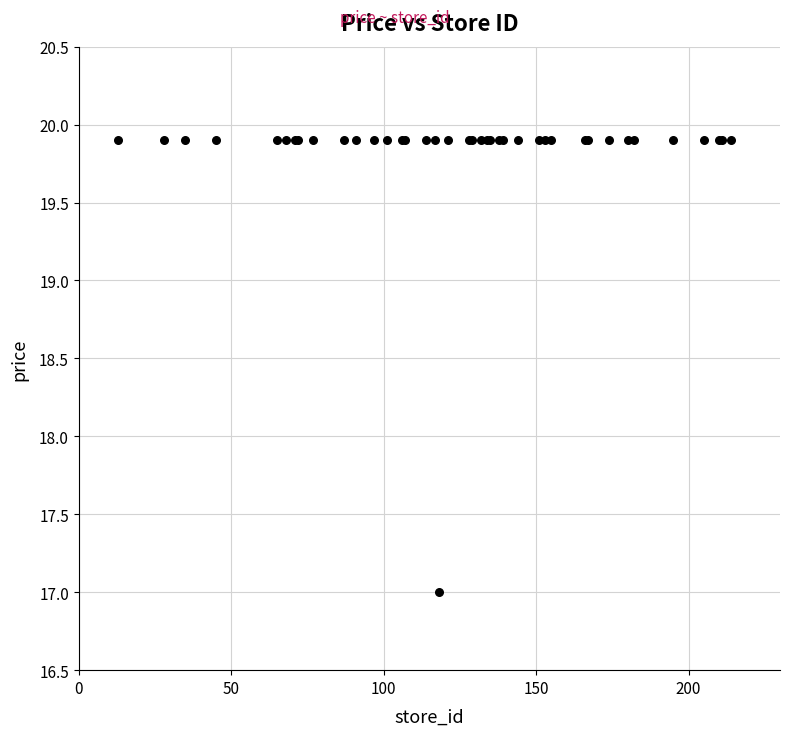

What Y value in the scatter plot is closest to 18?

17.0